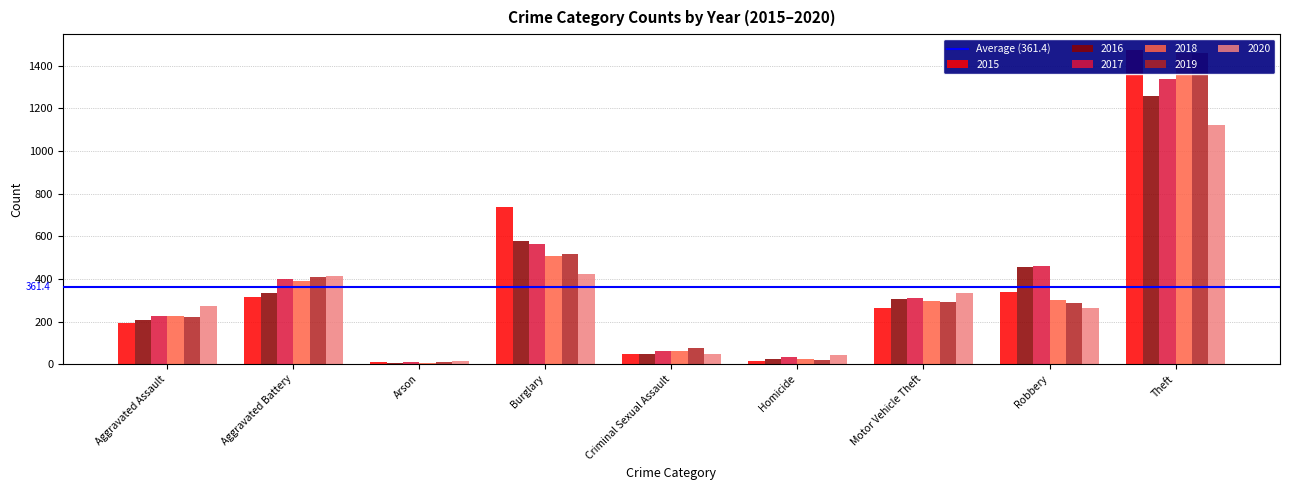

What value does the 2015 series have at Theft?

1474